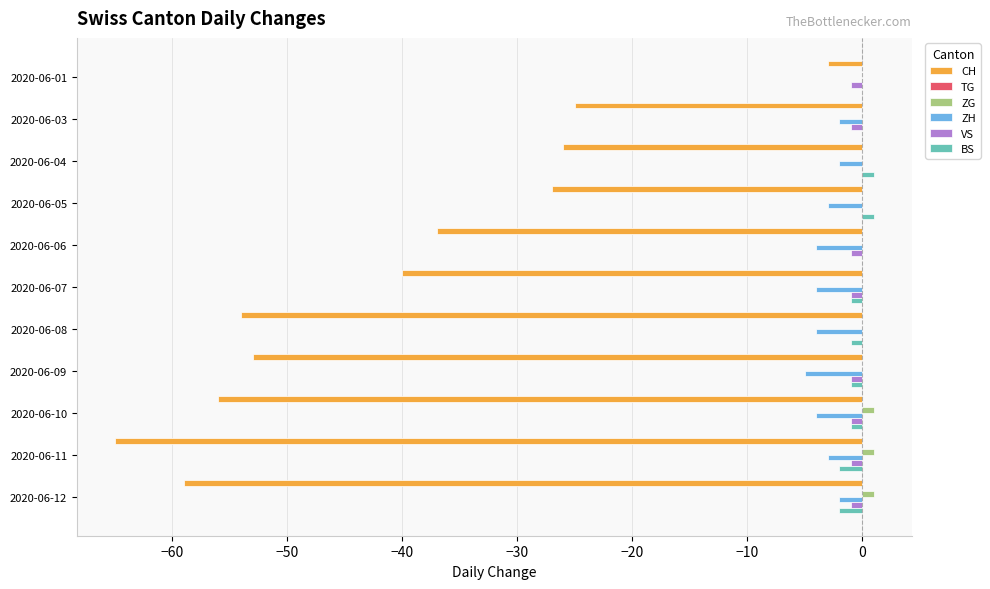

What is the sum of all CH values?

-445